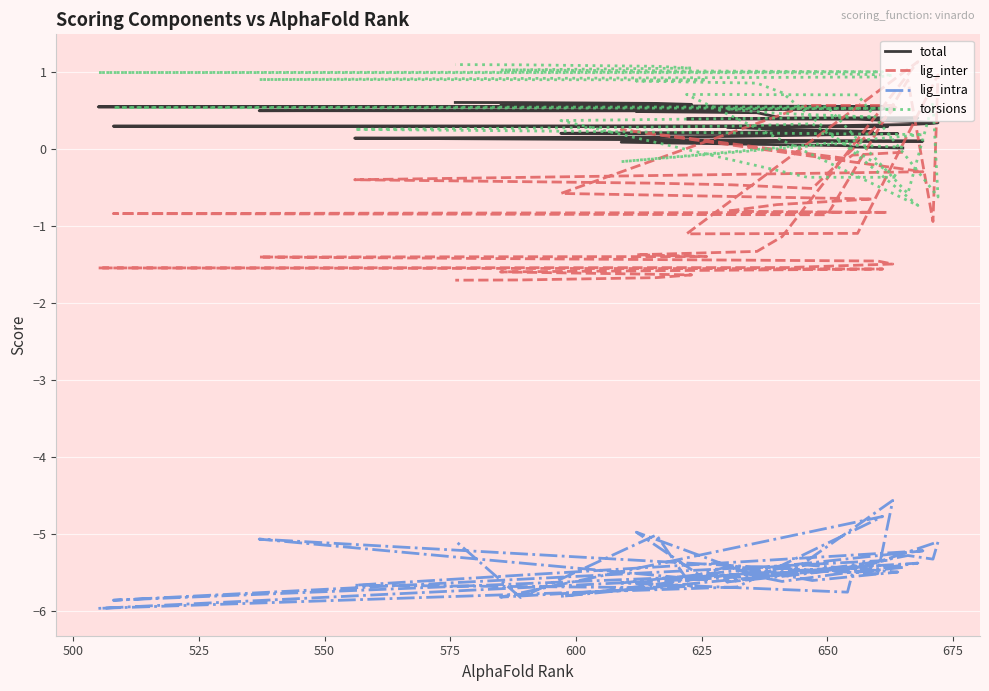

True or false: lig_intra and lig_inter cross at least once.

False